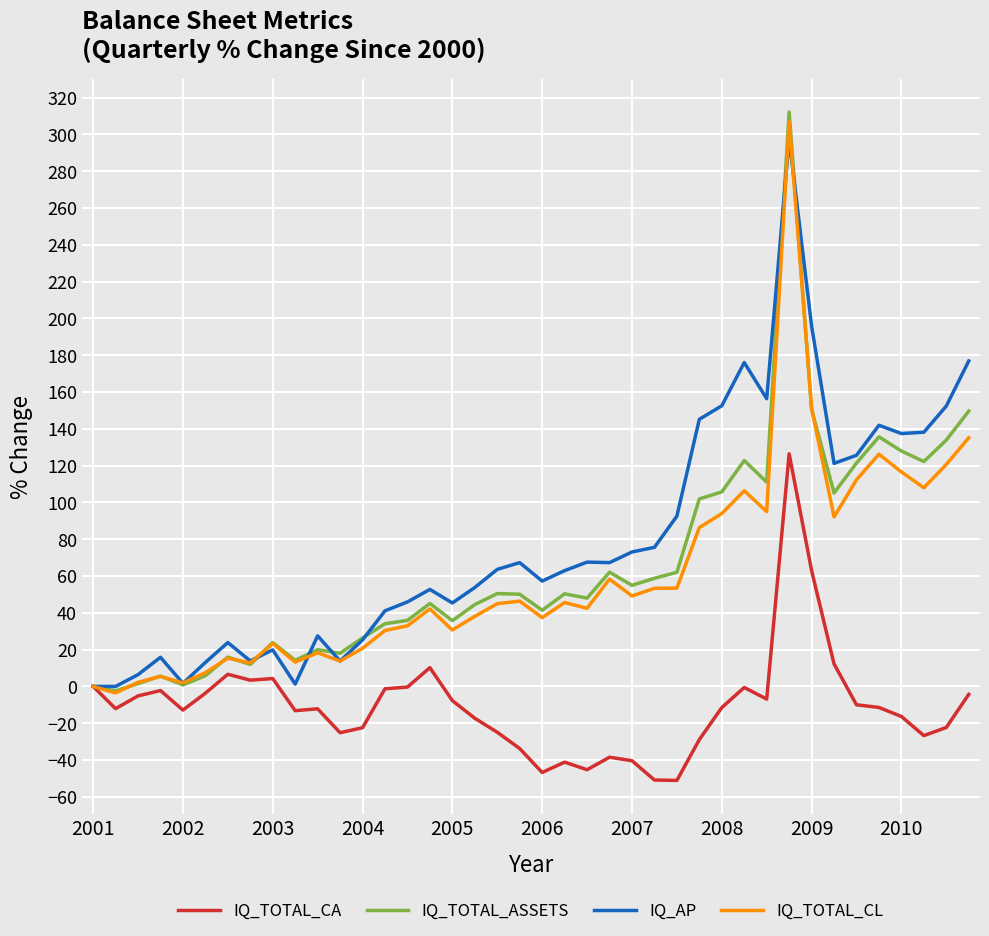

What is the highest value of the IQ_TOTAL_CA series?

126.4